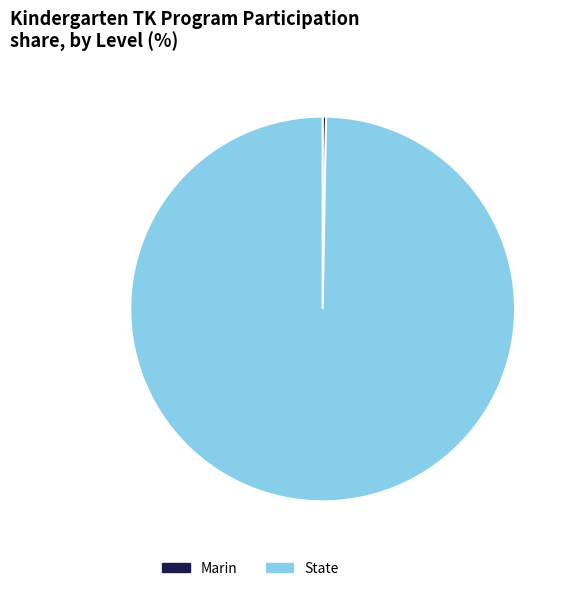

Combined, do State and Marin account for over 50%?

Yes